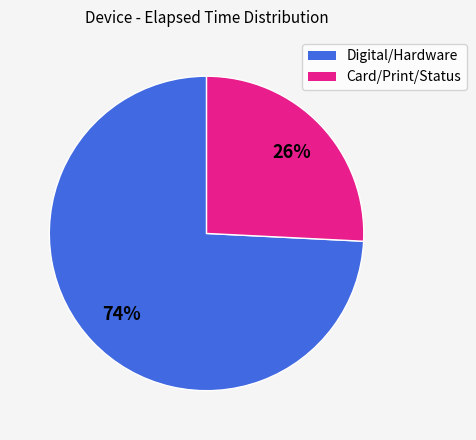

Does any single category account for the majority?

Yes